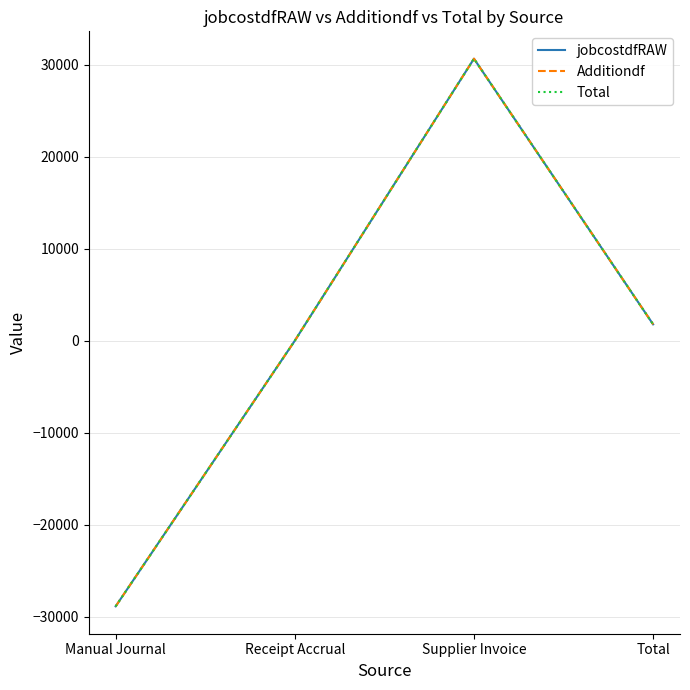

Which label corresponds to the smallest value in the chart?

Manual Journal